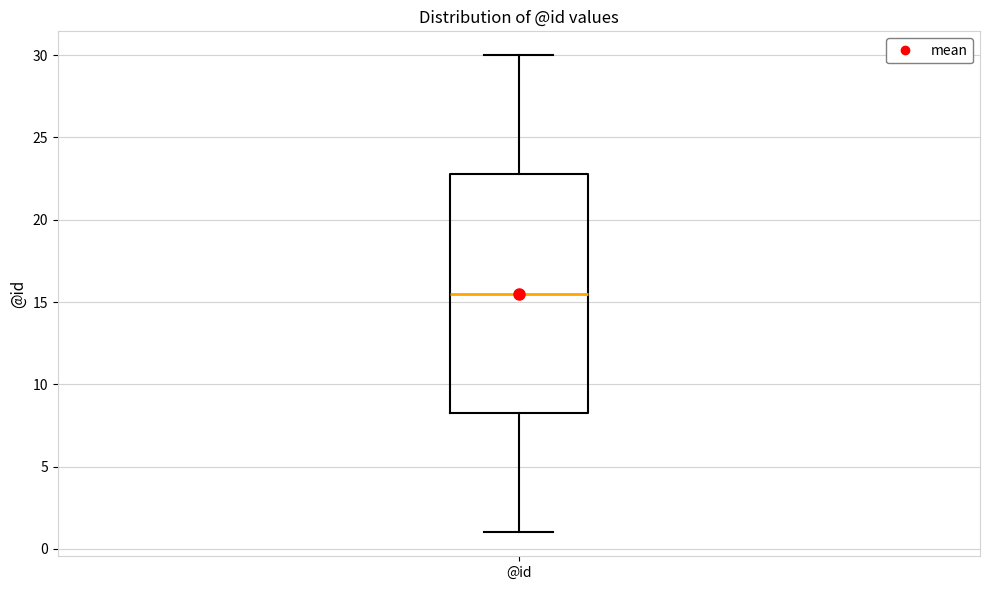

Read this box plot against the y-axis: the position of the median line, the range covered by the box, and the ends of both whiskers. The values are not printed on the chart, so give them approximately, as read against the axis.

median 15.5, box 8.5 to 23.0, whiskers 1.0 to 30.0